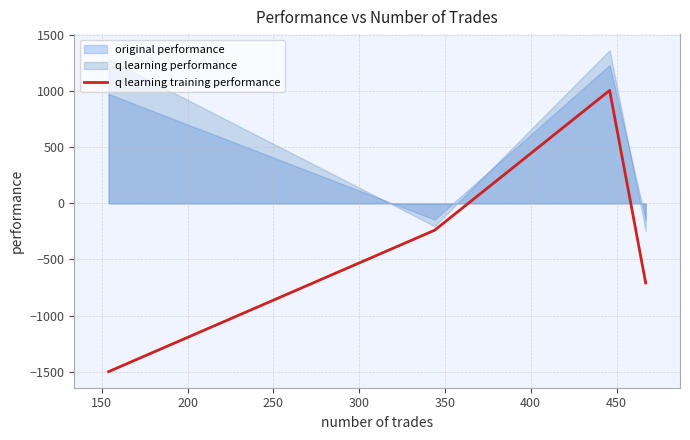

True or false: q learning training performance has more than 2 interior local peaks.

False